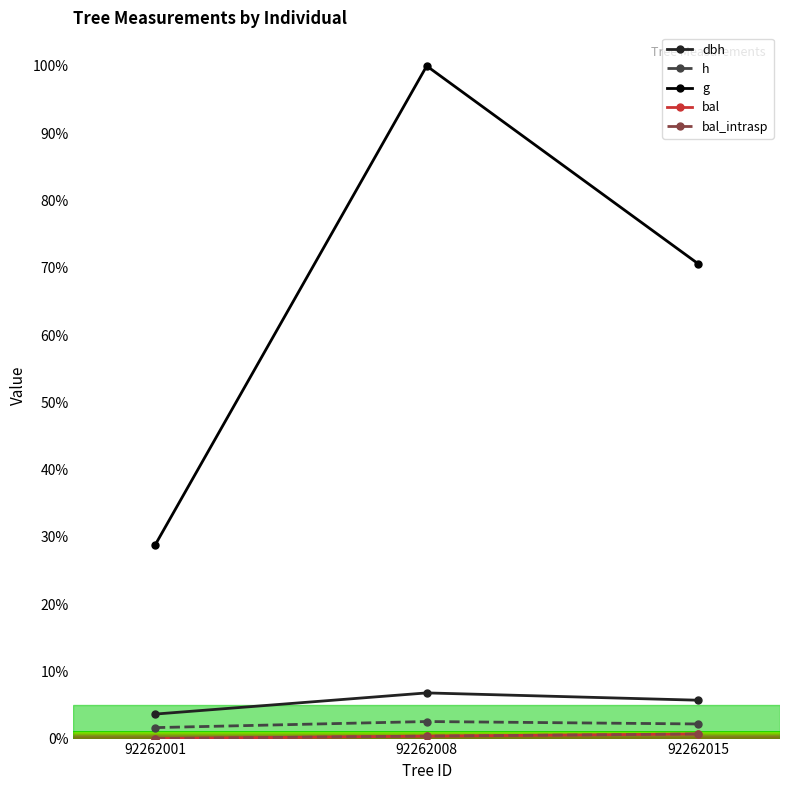

What is the difference between the bal_intrasp values at 92262001 and 92262008?

0.4